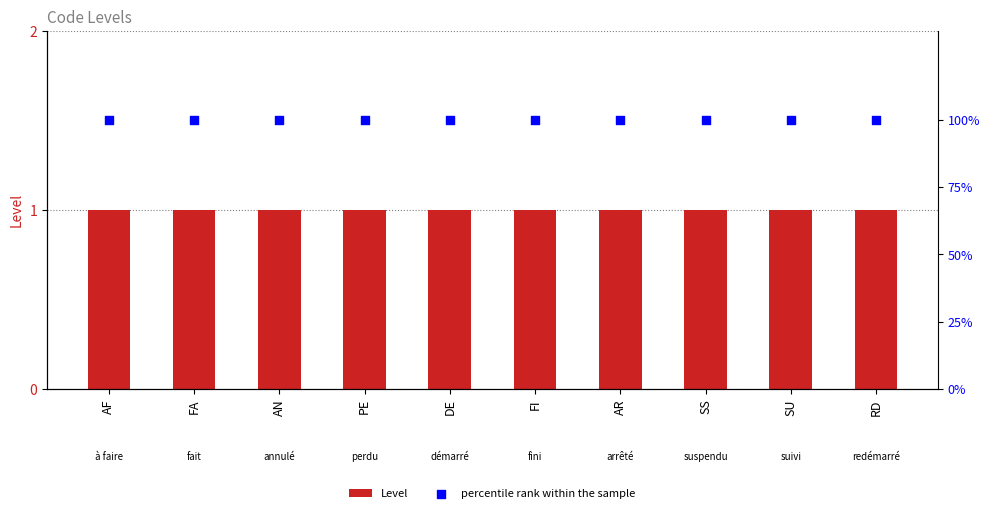

At how many categories does at least one series exceed 6?

10